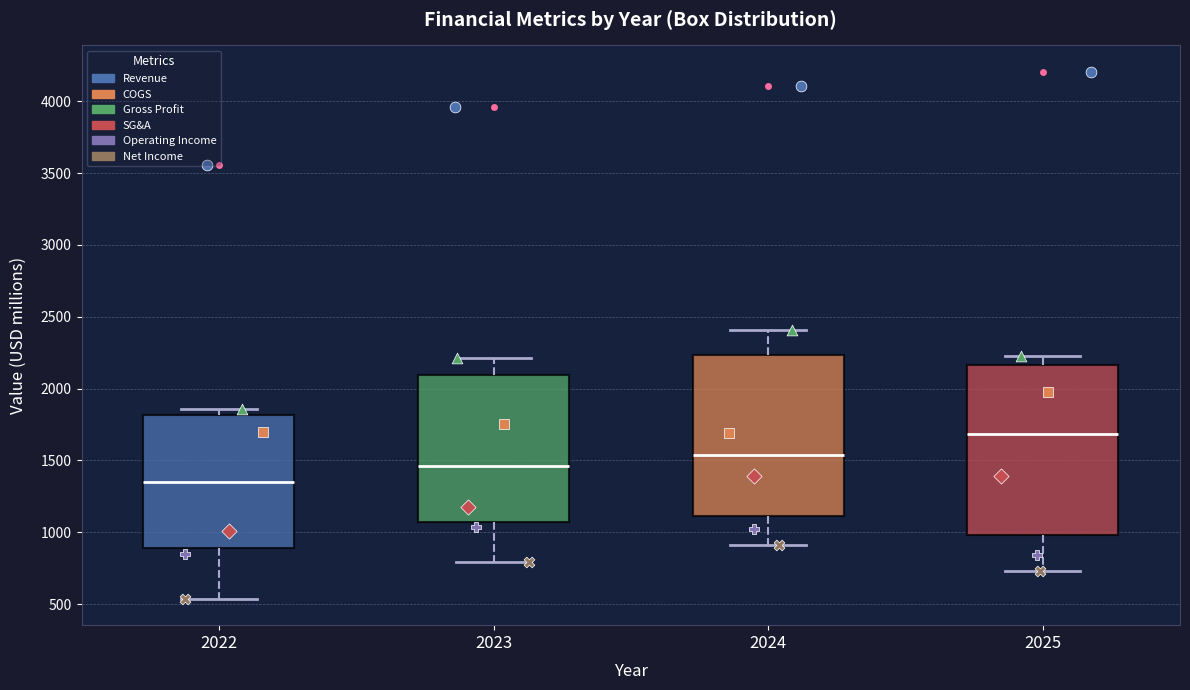

Reading left to right, transcribe this box plot: for each box, give where its median line is, the range the box spans, and where its two whiskers end, as read against the y-axis. The values are not printed on the chart, so give them approximately, as read against the axis.

2022: median 1350, box 900 to 1800, whiskers 550 to 1850
2023: median 1450, box 1050 to 2100, whiskers 800 to 2200
2024: median 1550, box 1100 to 2250, whiskers 900 to 2400
2025: median 1700, box 1000 to 2150, whiskers 750 to 2250